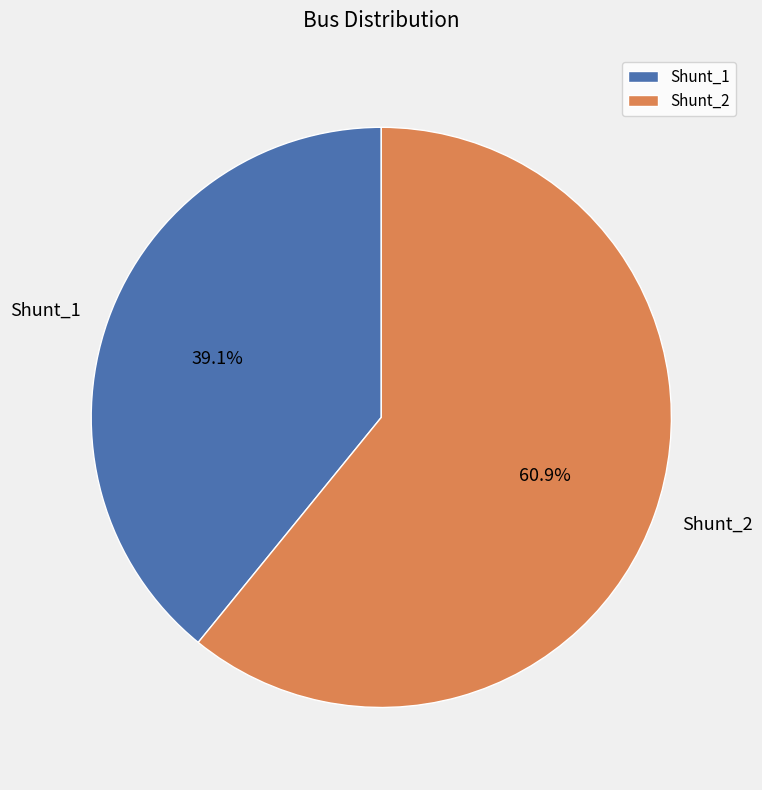

To the nearest percent, what is the difference between the Shunt_1 and Shunt_2 slice percentages?

22%